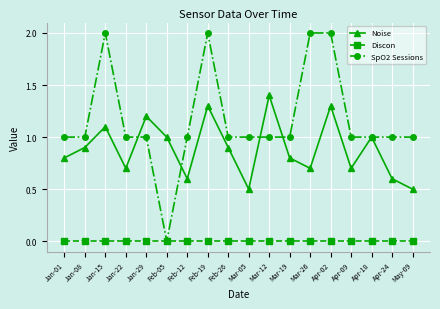

Reading left to right, what are all the values shown in this chart?

Noise: 0.8	0.9	1.1	0.7	1.2	1.0	0.6	1.3	0.9	0.5	1.4	0.8	0.7	1.3	0.7	1.0	0.6	0.5
Discon: 0.0	0.0	0.0	0.0	0.0	0.0	0.0	0.0	0.0	0.0	0.0	0.0	0.0	0.0	0.0	0.0	0.0	0.0
SpO2 Sessions: 1.0	1.0	2.0	1.0	1.0	0.0	1.0	2.0	1.0	1.0	1.0	1.0	2.0	2.0	1.0	1.0	1.0	1.0